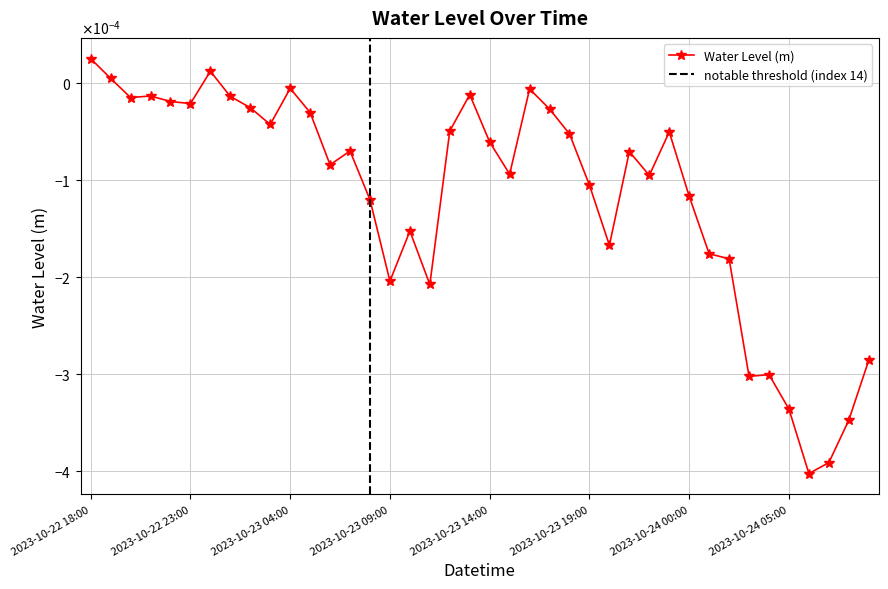

What is the label of the 31st point from the left?

2023-10-24 00:00